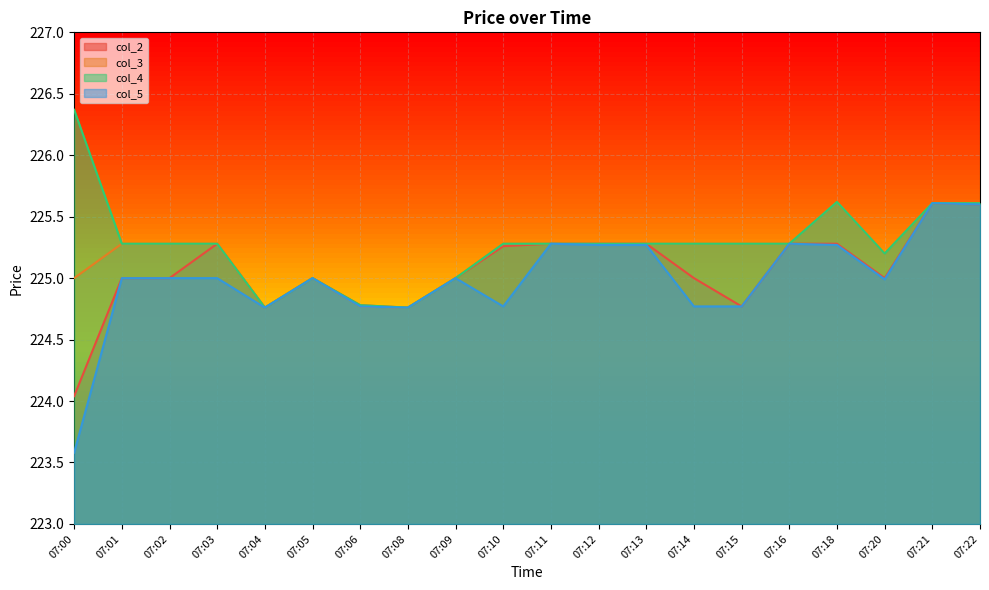

At which category does the chart reach its peak across all series?

07:00